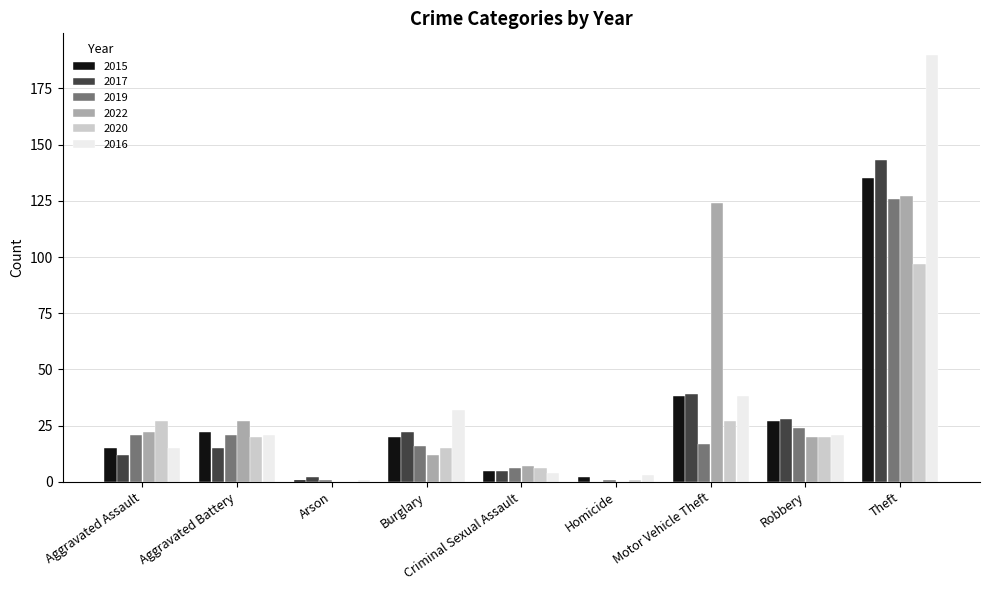

Reading left to right, what are all the values shown in this chart?

2015: 15	22	1	20	5	2	38	27	135
2017: 12	15	2	22	5	0	39	28	143
2019: 21	21	1	16	6	1	17	24	126
2022: 22	27	0	12	7	0	124	20	127
2020: 27	20	0	15	6	1	27	20	97
2016: 15	21	1	32	4	3	38	21	190